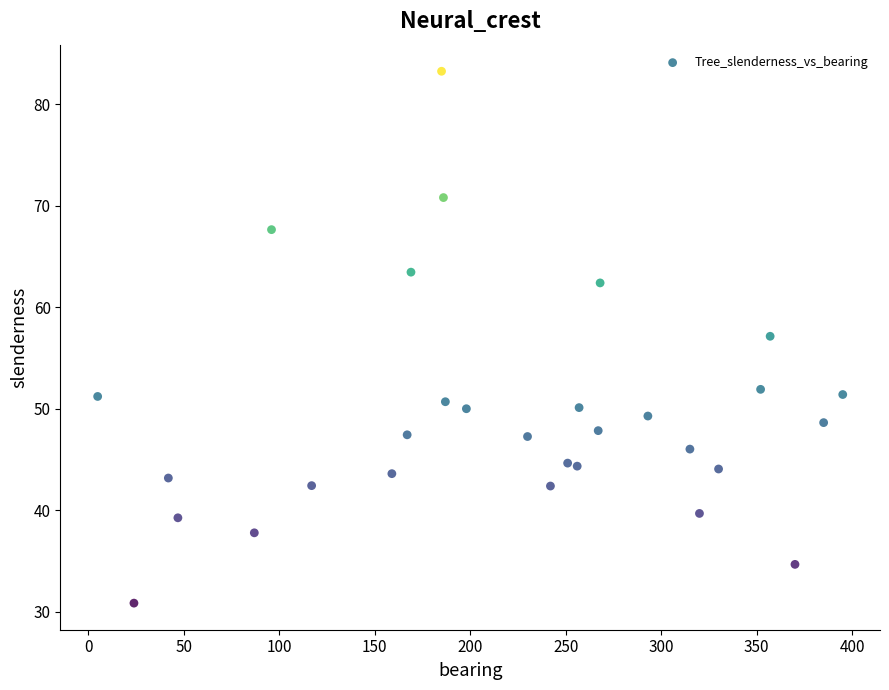

What is the range of X values (max minus min)?

390.0